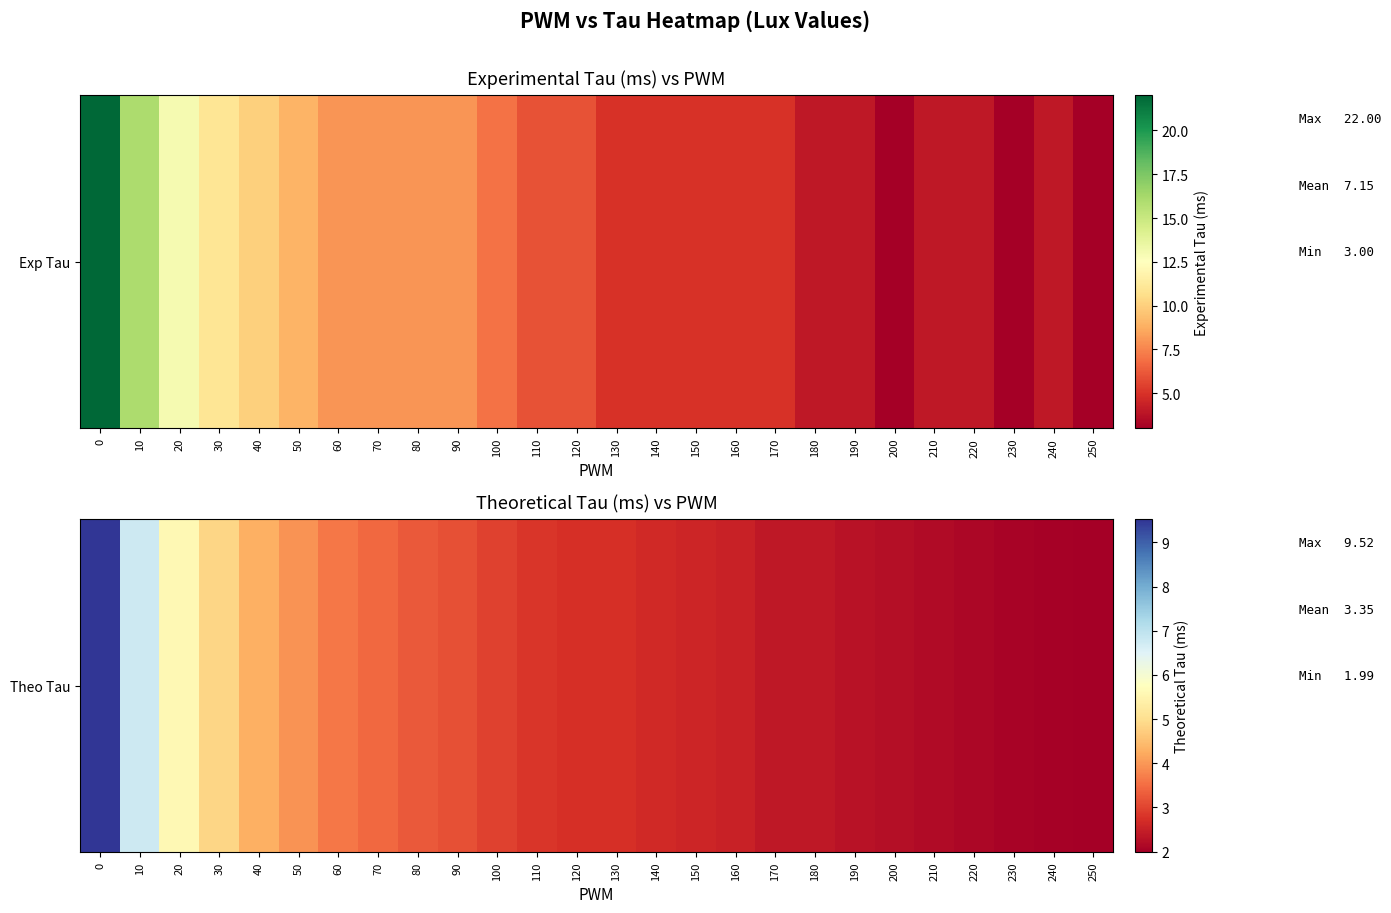

Rank the categories by value from lowest to highest.

250, 240, 230, 220, 210, 200, 190, 170, 180, 160, 150, 140, 120, 130, 110, 100, 90, 80, 70, 60, 50, 40, 30, 20, 10, 0